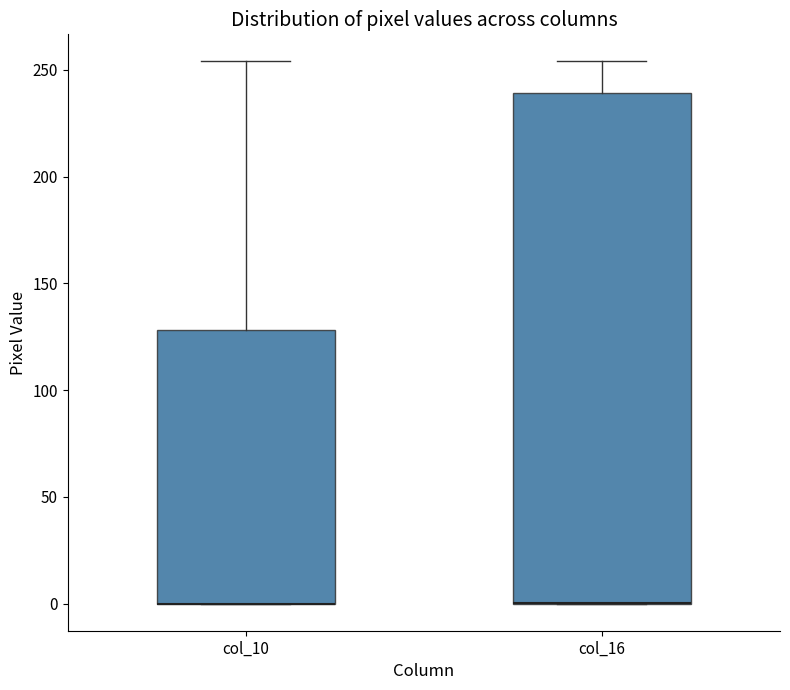

Reading left to right, read every box against the y-axis: the position of its median line, the range the box covers, and the ends of its whiskers. The values are not printed on the chart, so give them approximately, as read against the axis.

col_10: median 0 (drawn on the box's lower edge), box 0 to 130, whiskers 0 to 255
col_16: median 0 (drawn on the box's lower edge), box 0 to 240, whiskers 0 to 255